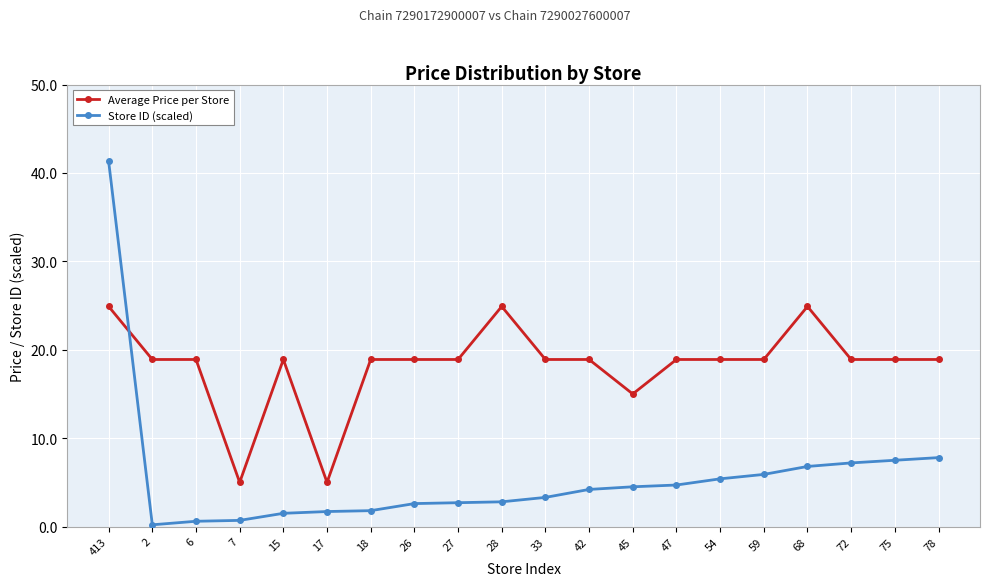

What are all the series names shown in the legend?

Average Price per Store, Store ID (scaled)